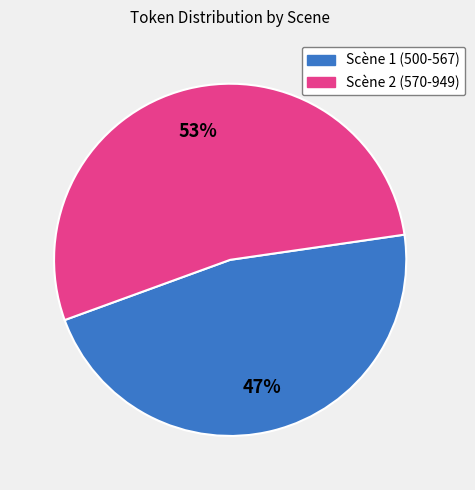

To the nearest percent, what is the average slice percentage?

50%